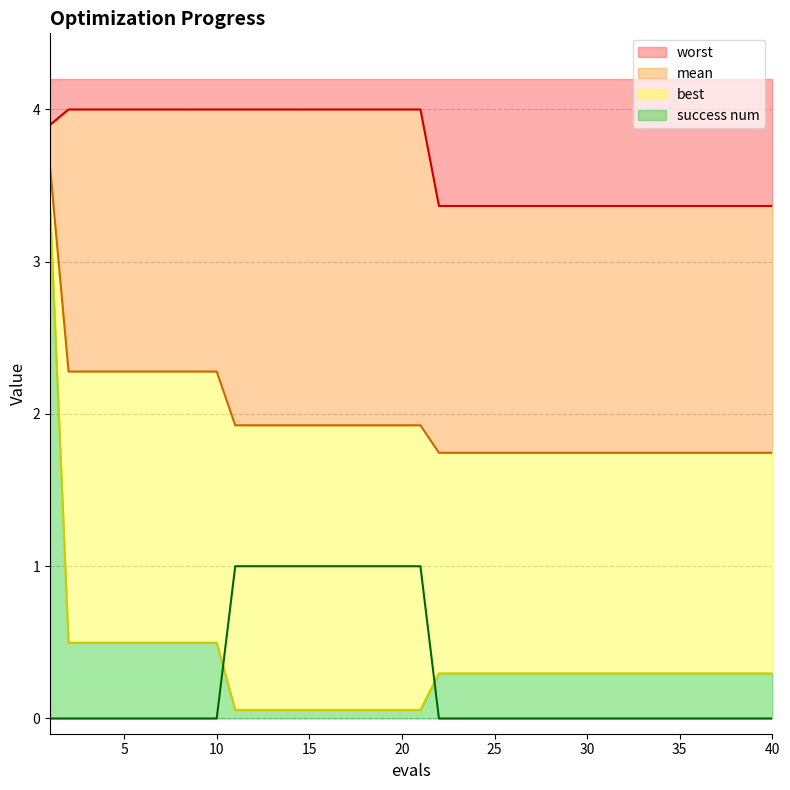

Reading right to left, what are all the values shown in this chart?

mean: 1.7	1.7	1.7	1.7	1.7	1.7	1.7	1.7	1.7	1.7	1.7	1.7	1.7	1.7	1.7	1.7	1.7	1.7	1.7	1.9	1.9	1.9	1.9	1.9	1.9	1.9	1.9	1.9	1.9	1.9	2.3	2.3	2.3	2.3	2.3	2.3	2.3	2.3	2.3	3.6
best: 0.3	0.3	0.3	0.3	0.3	0.3	0.3	0.3	0.3	0.3	0.3	0.3	0.3	0.3	0.3	0.3	0.3	0.3	0.3	0.1	0.1	0.1	0.1	0.1	0.1	0.1	0.1	0.1	0.1	0.1	0.5	0.5	0.5	0.5	0.5	0.5	0.5	0.5	0.5	3.4
worst: 3.4	3.4	3.4	3.4	3.4	3.4	3.4	3.4	3.4	3.4	3.4	3.4	3.4	3.4	3.4	3.4	3.4	3.4	3.4	4.0	4.0	4.0	4.0	4.0	4.0	4.0	4.0	4.0	4.0	4.0	4.0	4.0	4.0	4.0	4.0	4.0	4.0	4.0	4.0	3.9
success num: 0.0	0.0	0.0	0.0	0.0	0.0	0.0	0.0	0.0	0.0	0.0	0.0	0.0	0.0	0.0	0.0	0.0	0.0	0.0	1.0	1.0	1.0	1.0	1.0	1.0	1.0	1.0	1.0	1.0	1.0	0.0	0.0	0.0	0.0	0.0	0.0	0.0	0.0	0.0	0.0